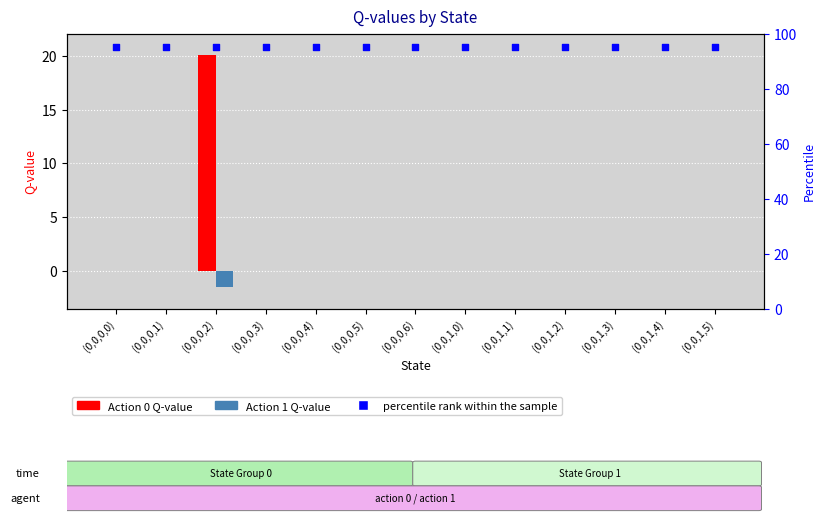

Is the value of percentile rank within the sample at (0,0,0,5) greater than the value of Action 1 at (0,0,1,3)?

Yes